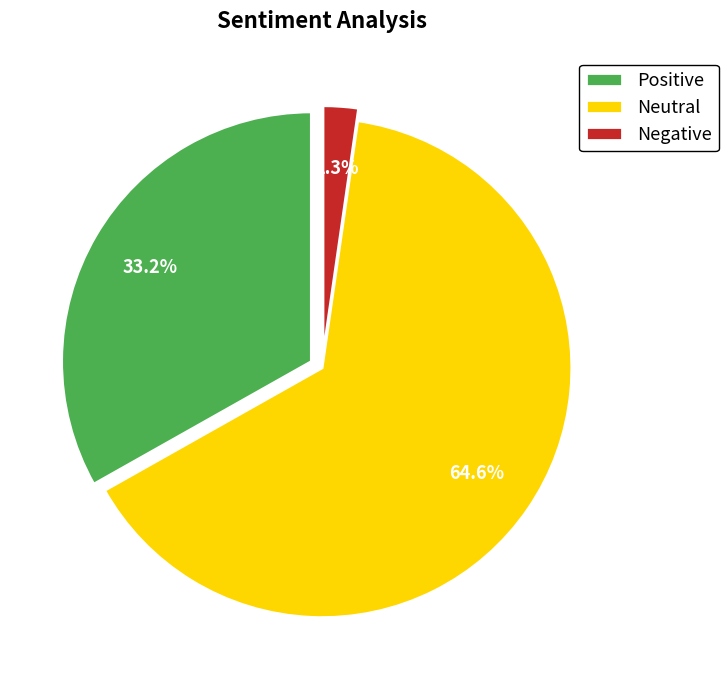

Is there a majority slice in this chart?

Yes